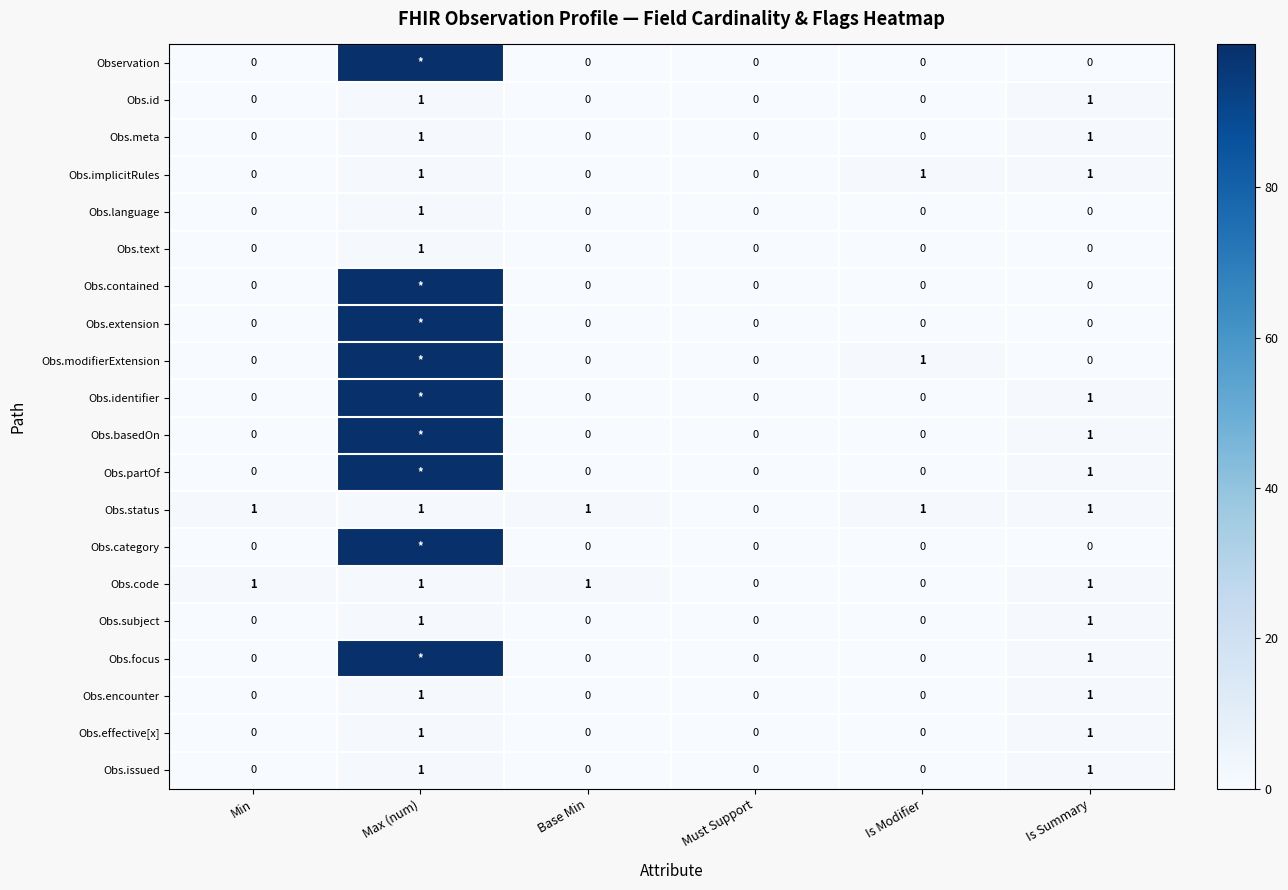

How many data points does each series have?

6